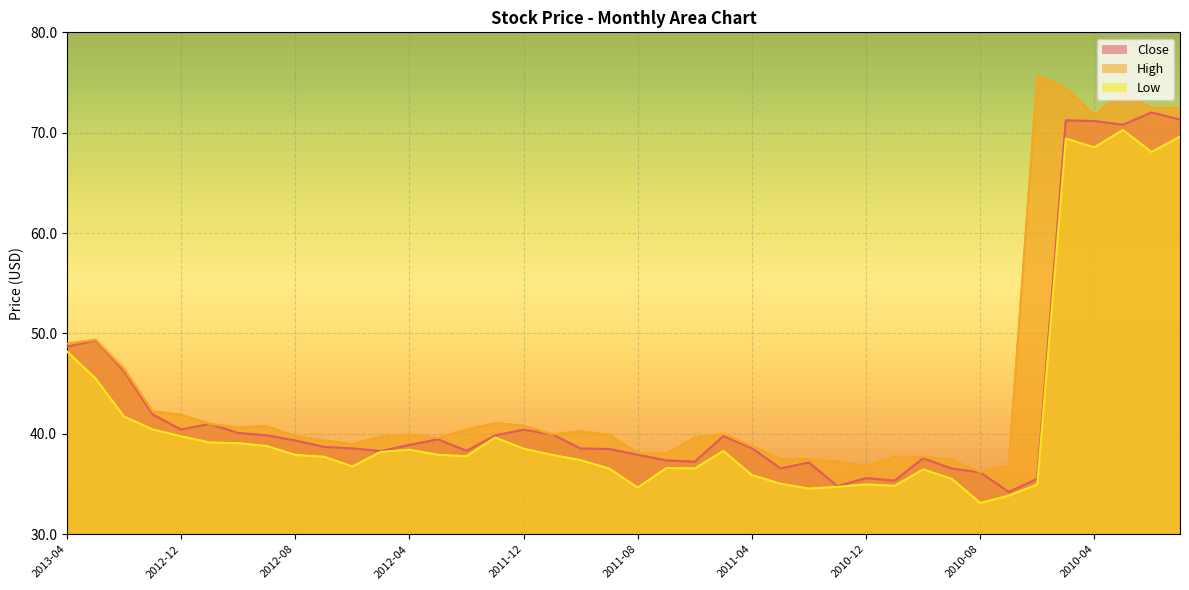

What position from the right is 2010-02?

2